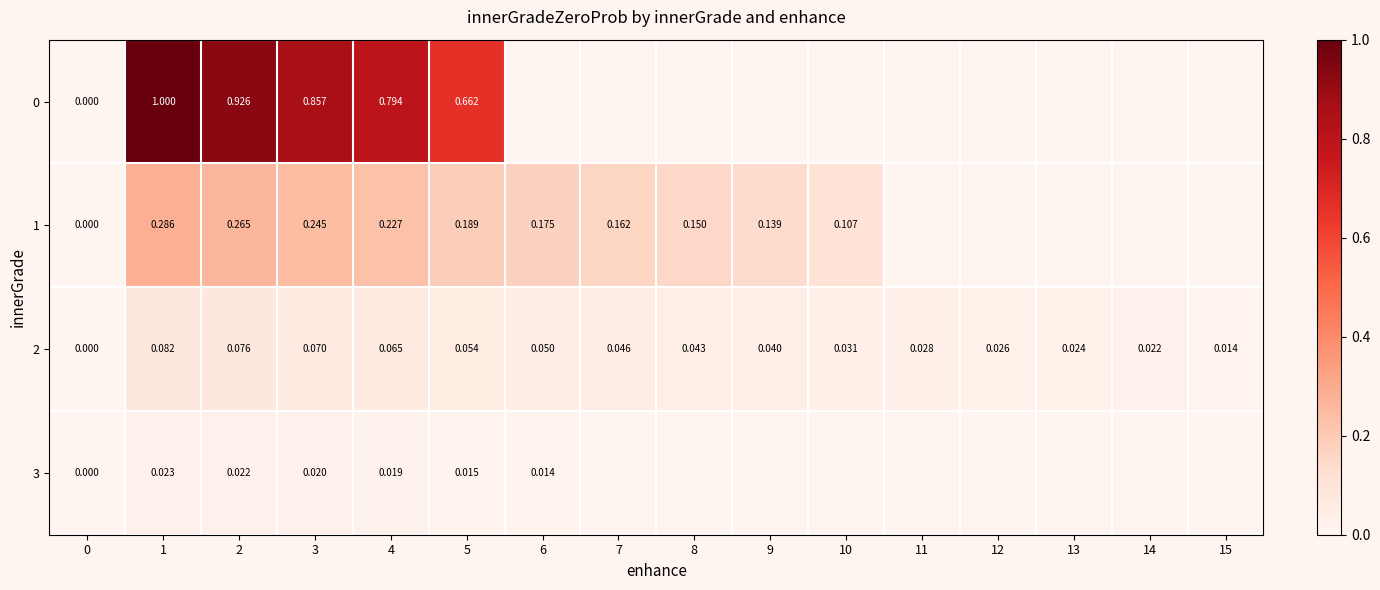

Rank the series by their maximum value, from highest to lowest.

0, 1, 2, 3